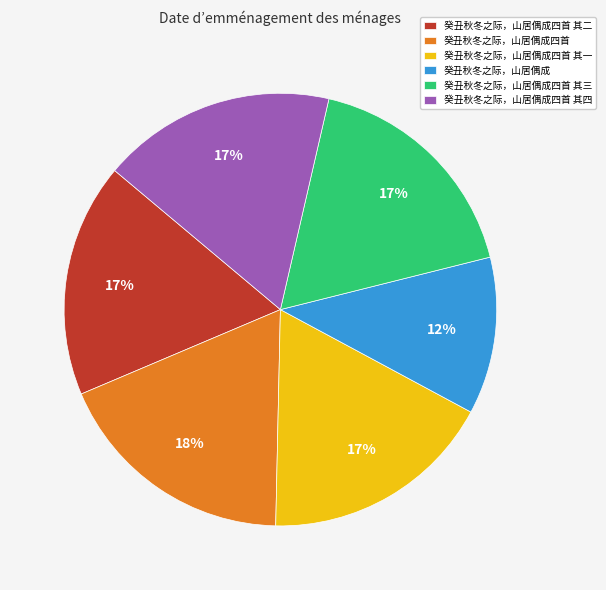

How many slices are in this pie chart?

6